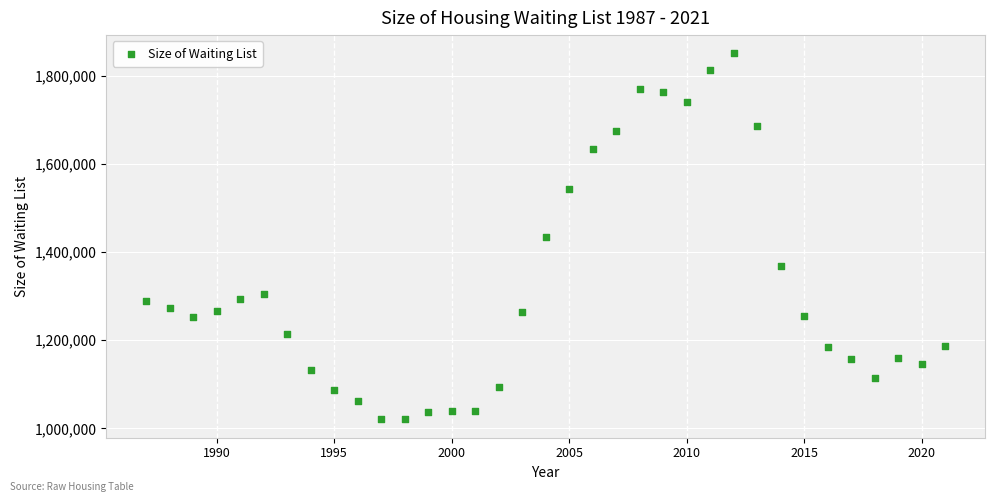

What is the range of Y values (max minus min)?

830700